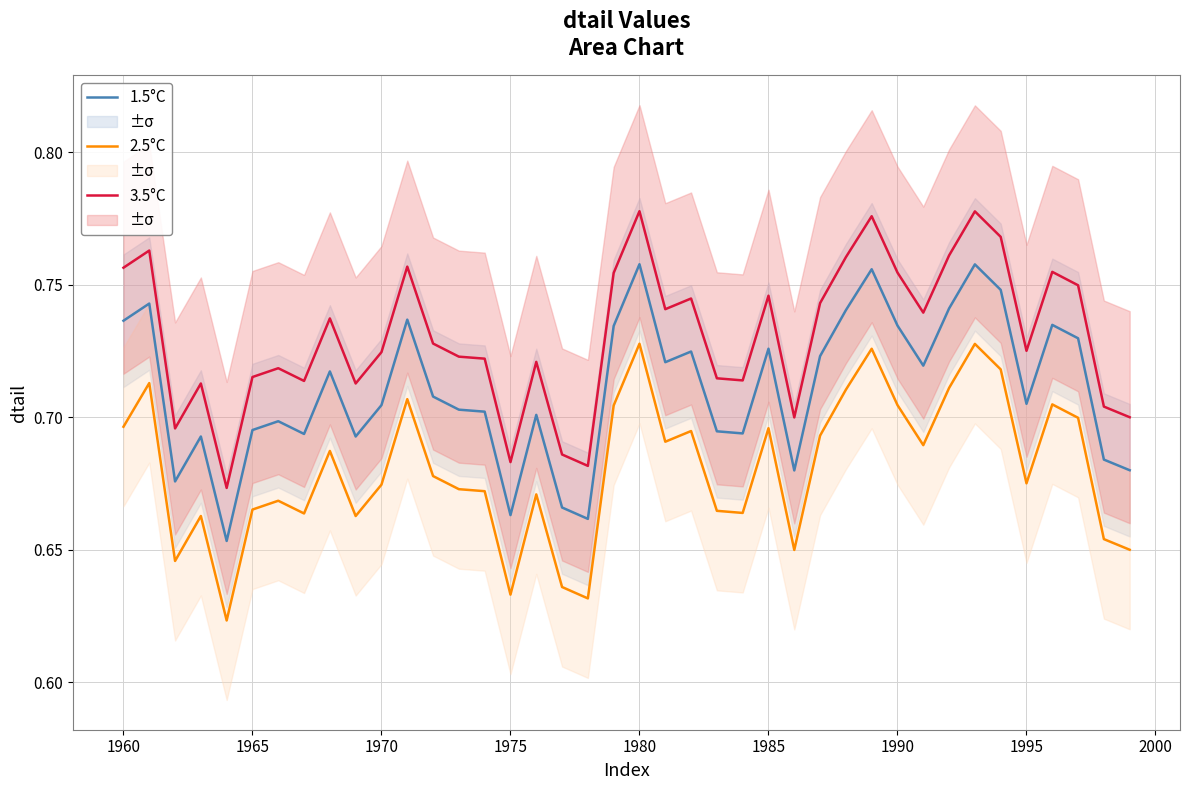

The 2.5°C series shows 0.4 at 1975. True or false?

False